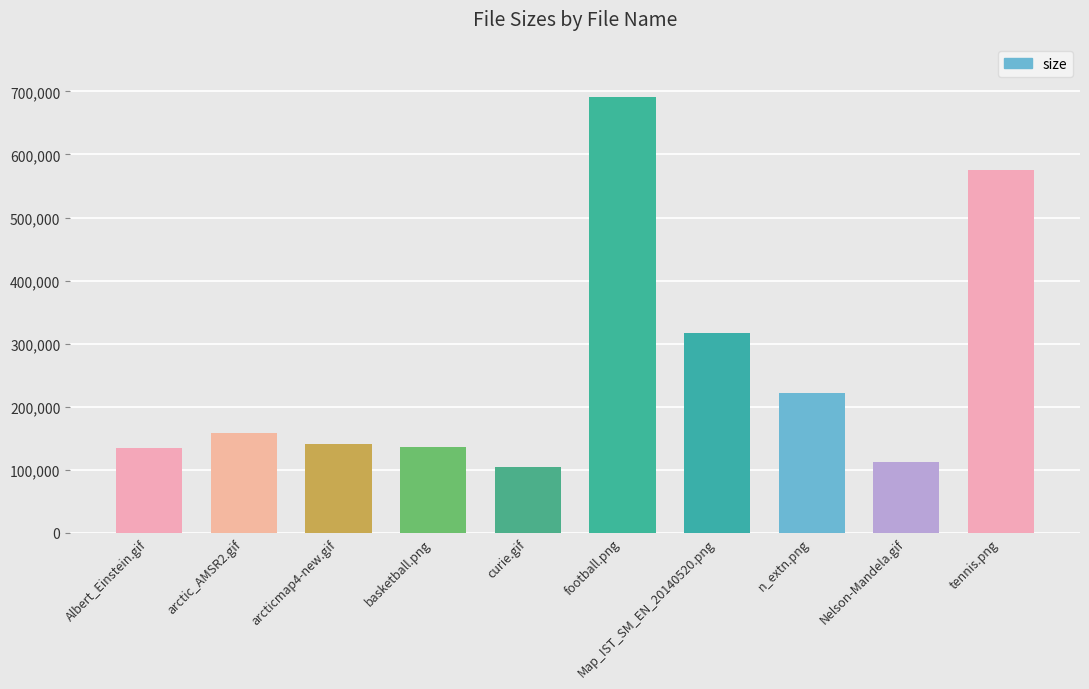

How many distinct data groups are displayed?

1